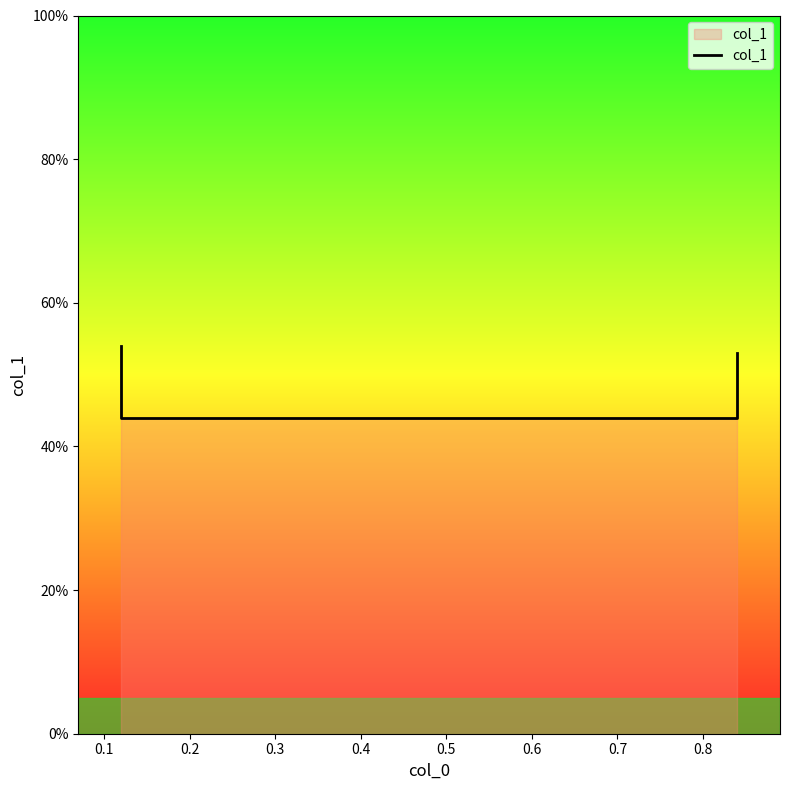

Does the chart display data point markers on the line(s)?

No